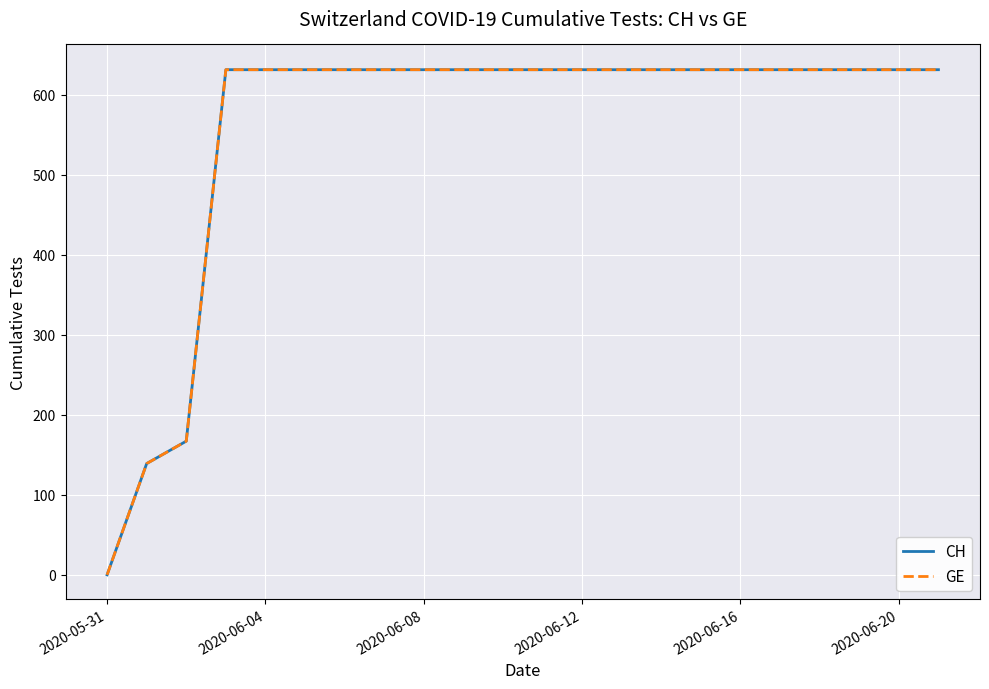

True or false: GE and CH intersect in this chart.

False